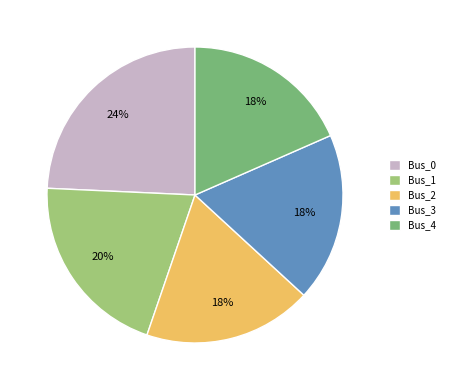

What is the largest slice in the pie chart?

Bus_0